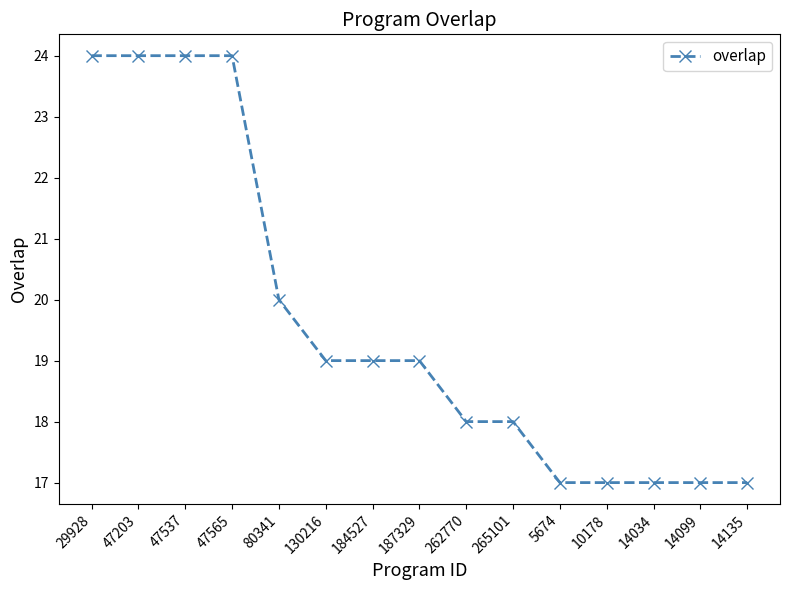

The chart shows a value of 41 at 47565. True or false?

False